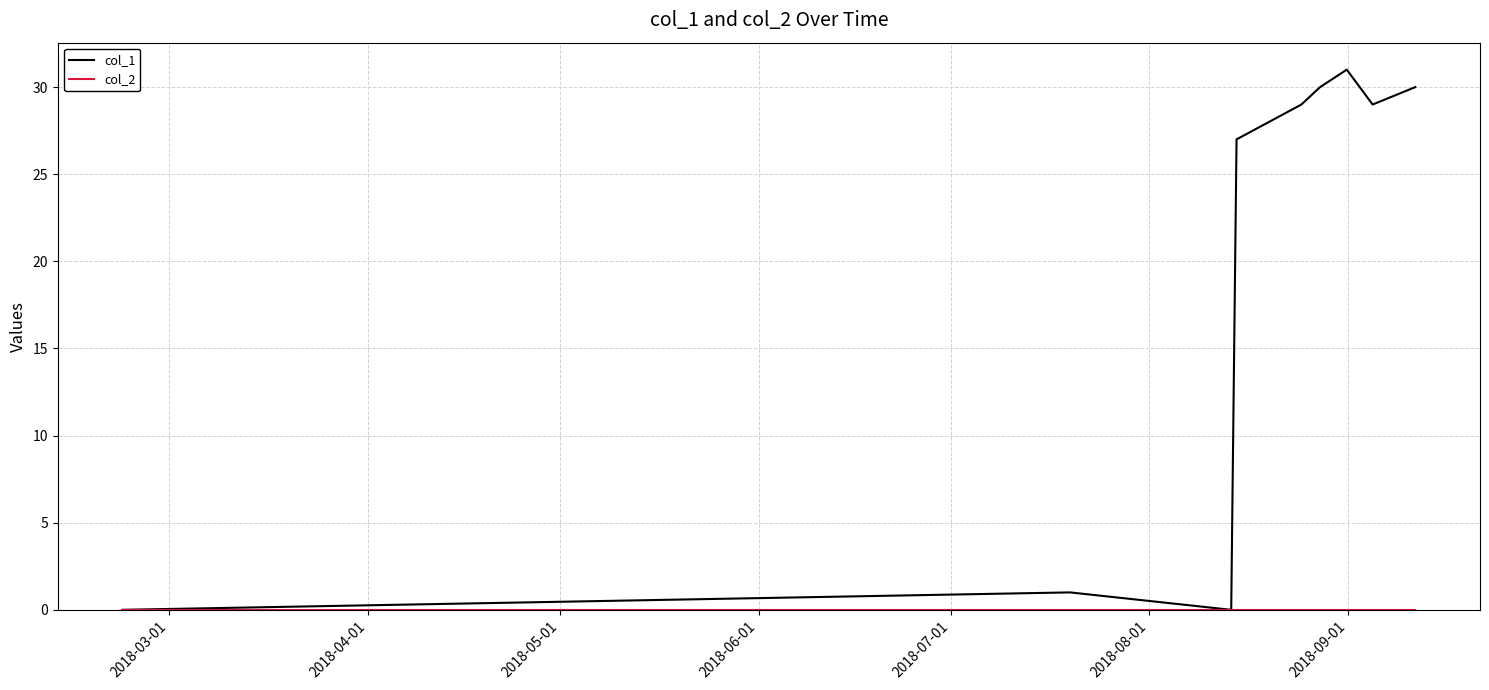

Which series has the largest total across all categories?

col_1